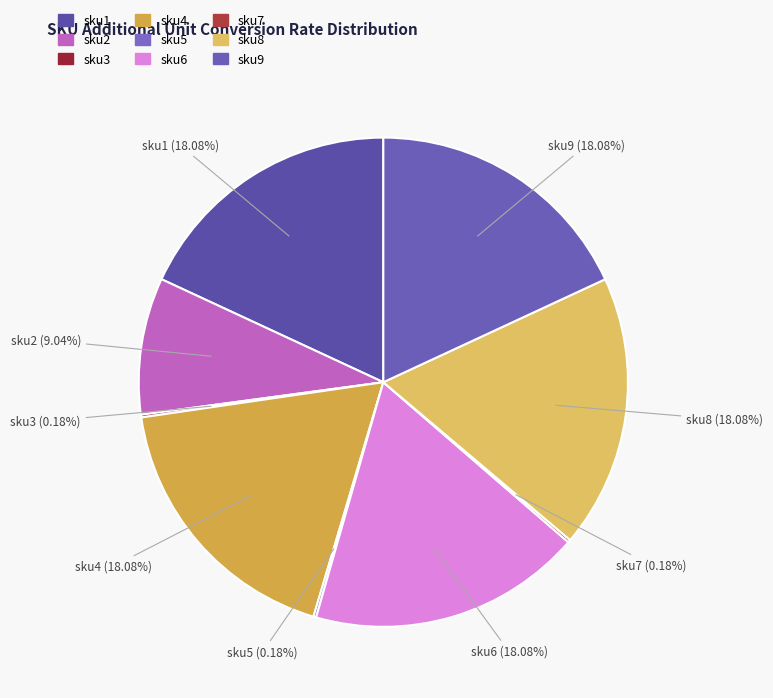

Is there a majority slice in this chart?

No